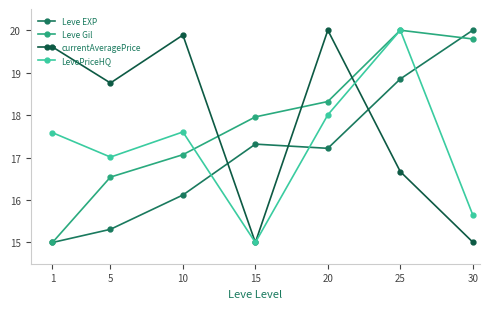

What are all the series names shown in the legend?

Leve EXP, Leve Gil, currentAveragePrice, LevePriceHQ